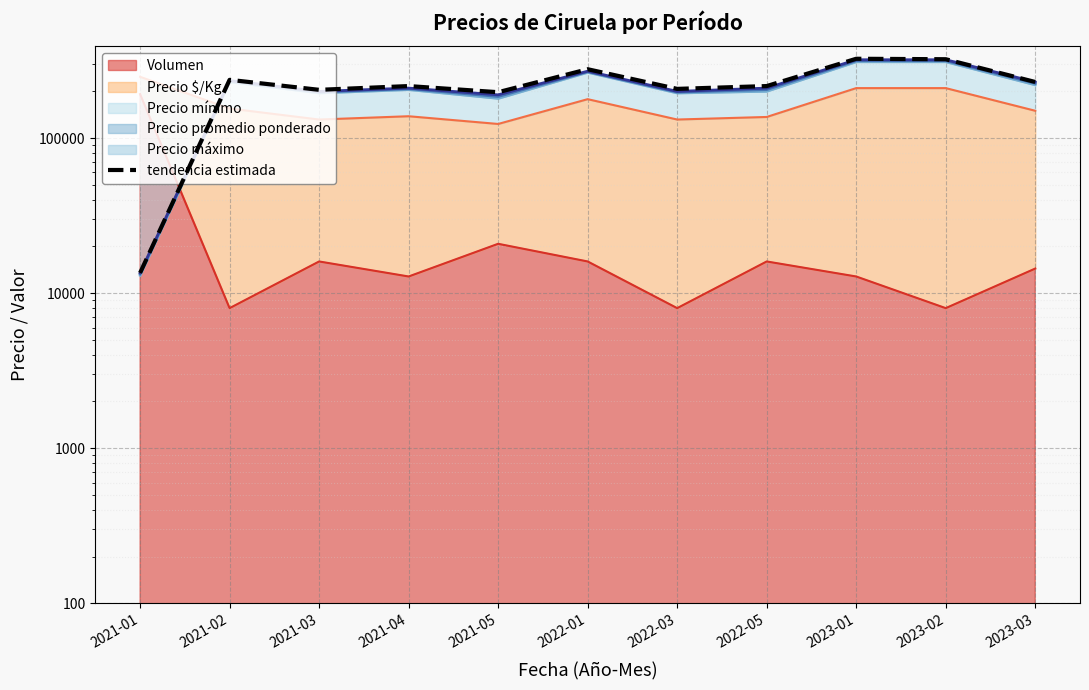

Approximately how many times larger is the value at 2021-01 compared to 2022-03?

0.1